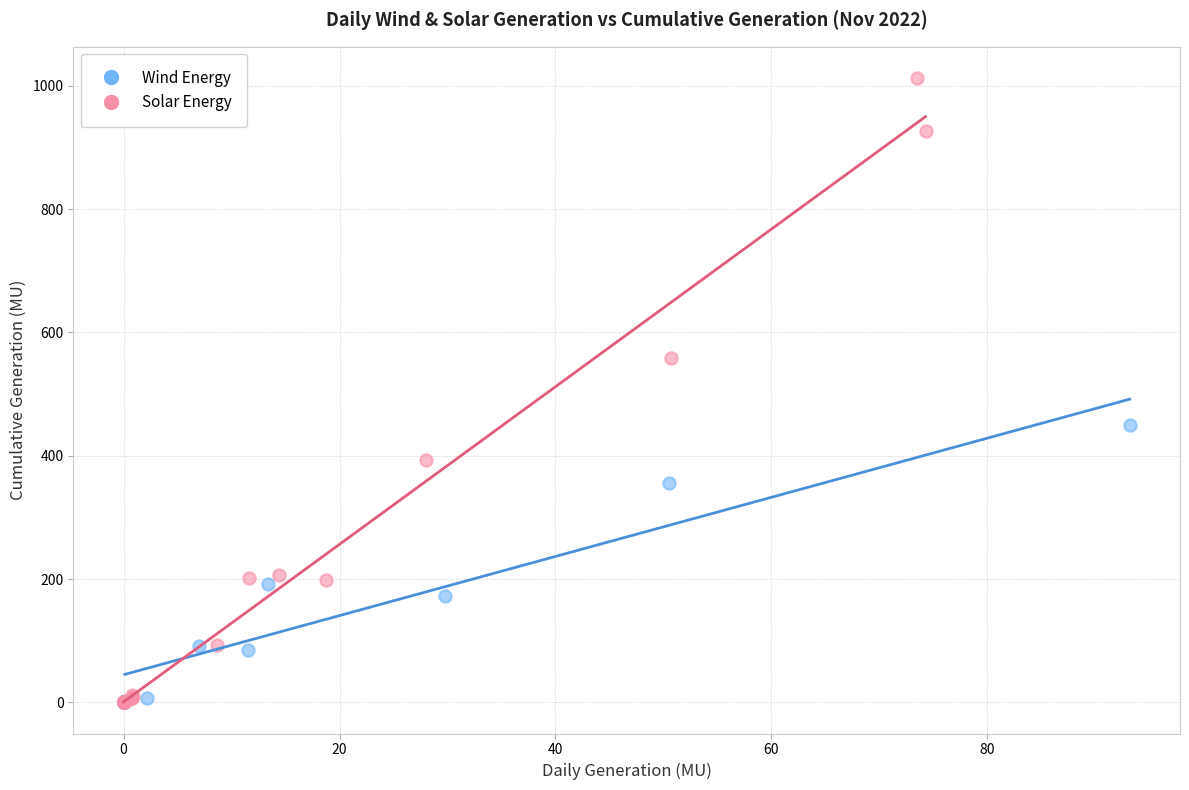

Which series contains the highest Y value?

Solar Energy